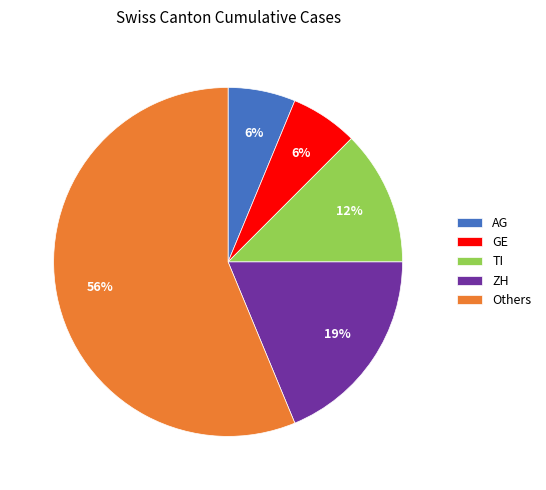

What is the ratio of the value at TI to the value at GE?

2.0